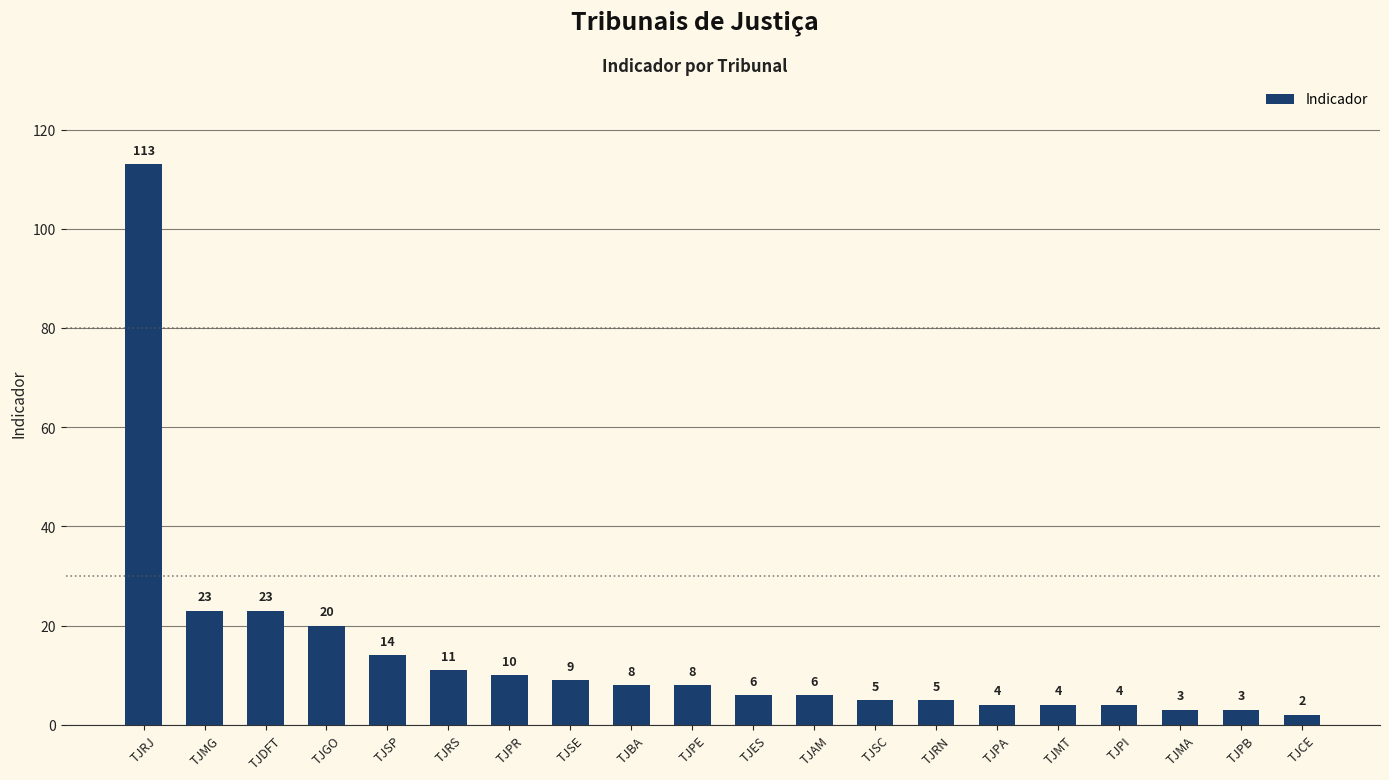

How many categories are shown in the chart?

20